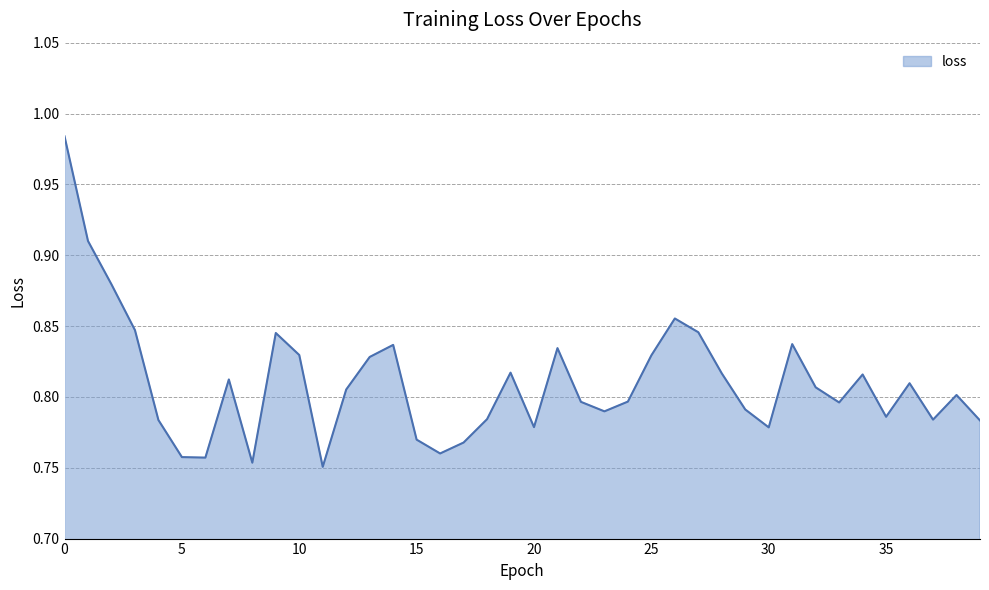

How many lines are shown in the chart?

1